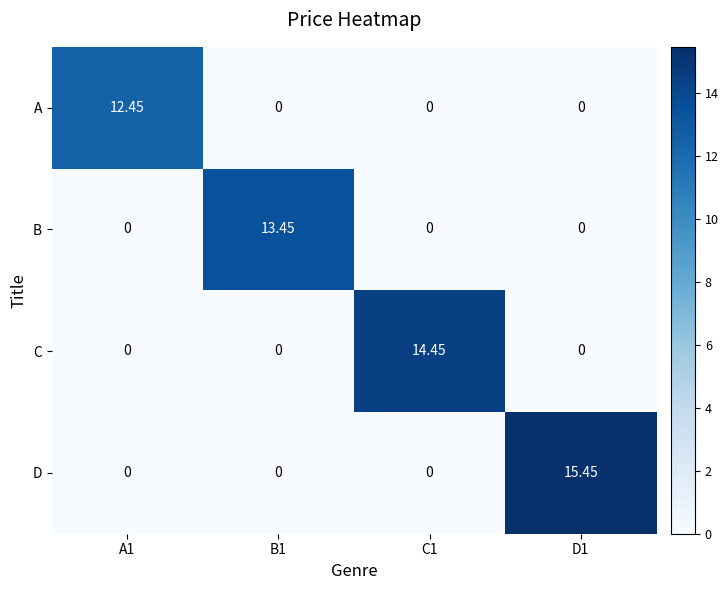

Which series has the largest total across all categories?

D